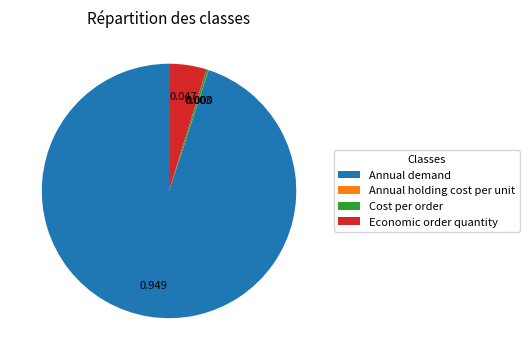

Is there a majority slice in this chart?

Yes